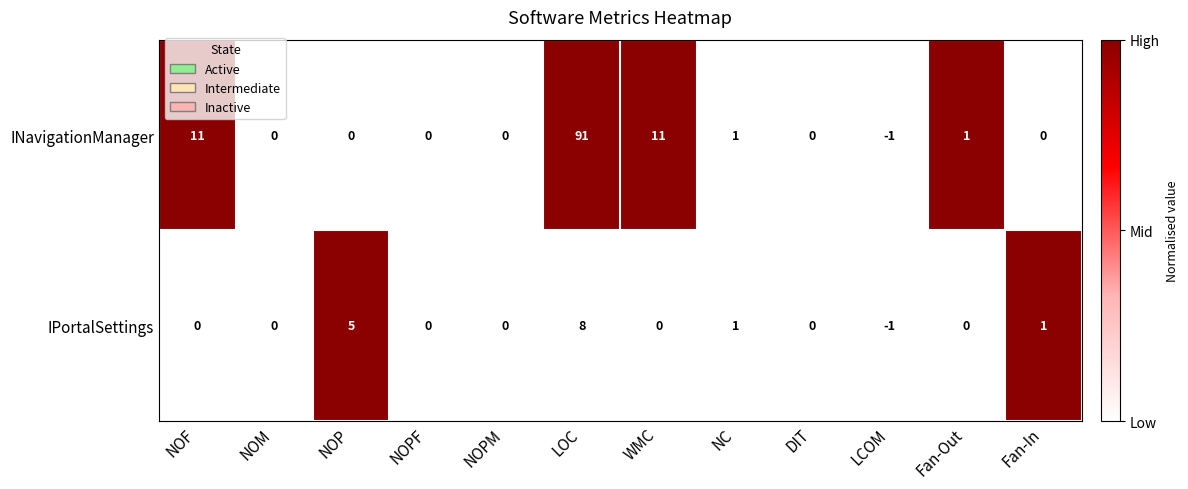

Reading left to right, transcribe all the data shown in this chart.

INavigationManager: 11	0	0	0	0	91	11	1	0	-1	1	0
IPortalSettings: 0	0	5	0	0	8	0	1	0	-1	0	1